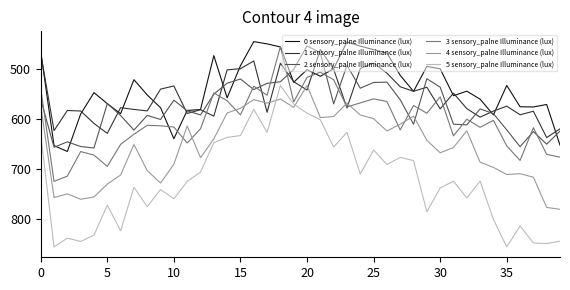

What is the smallest value displayed?

444.4